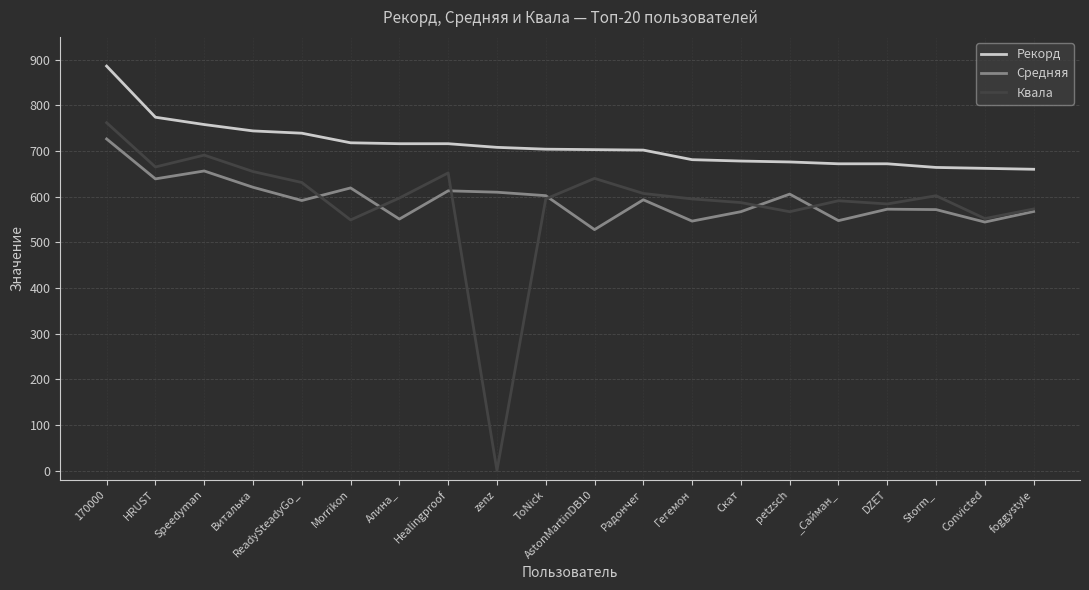

The value of Квала at Гегемон is 595.0. True or false?

True